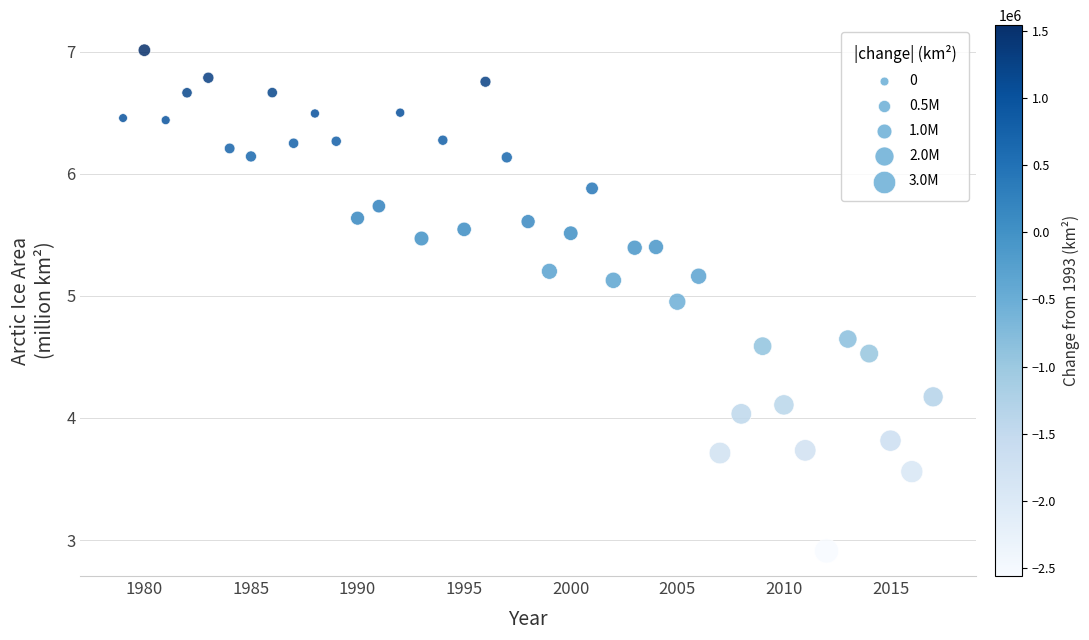

What is the range of Y values (max minus min)?

4.1